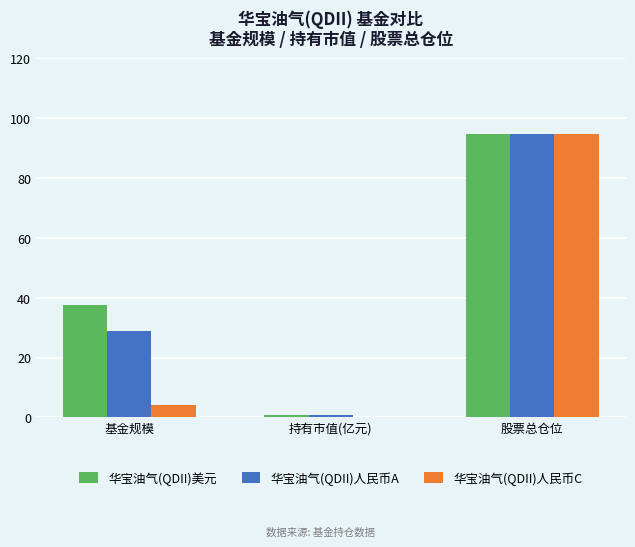

Which series changed the most between 持有市值(亿元) and 股票总仓位?

华宝油气(QDII)人民币C